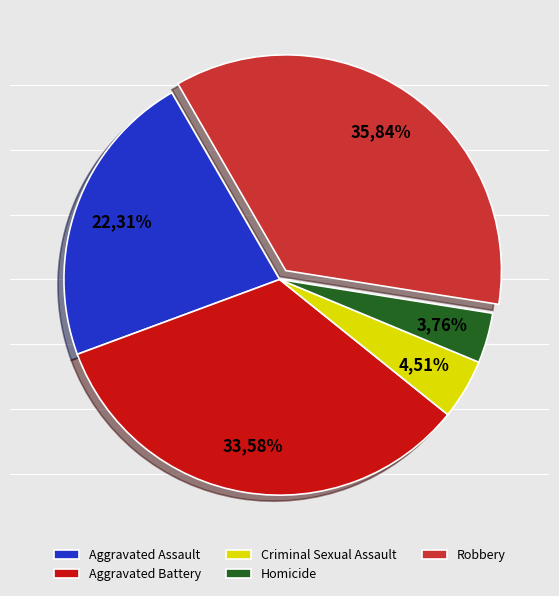

Which slice is the largest?

Robbery